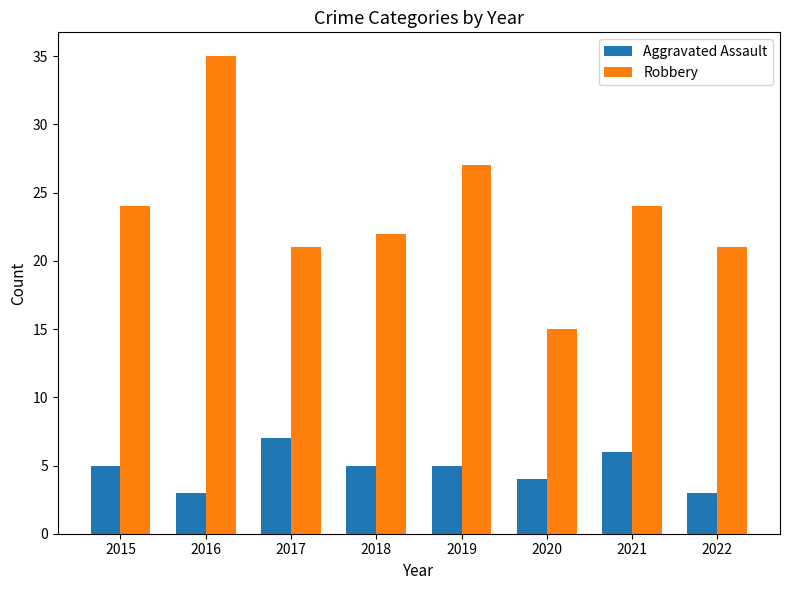

Reading left to right, list all the values displayed in this chart.

Aggravated Assault: 5	3	7	5	5	4	6	3
Robbery: 24	35	21	22	27	15	24	21